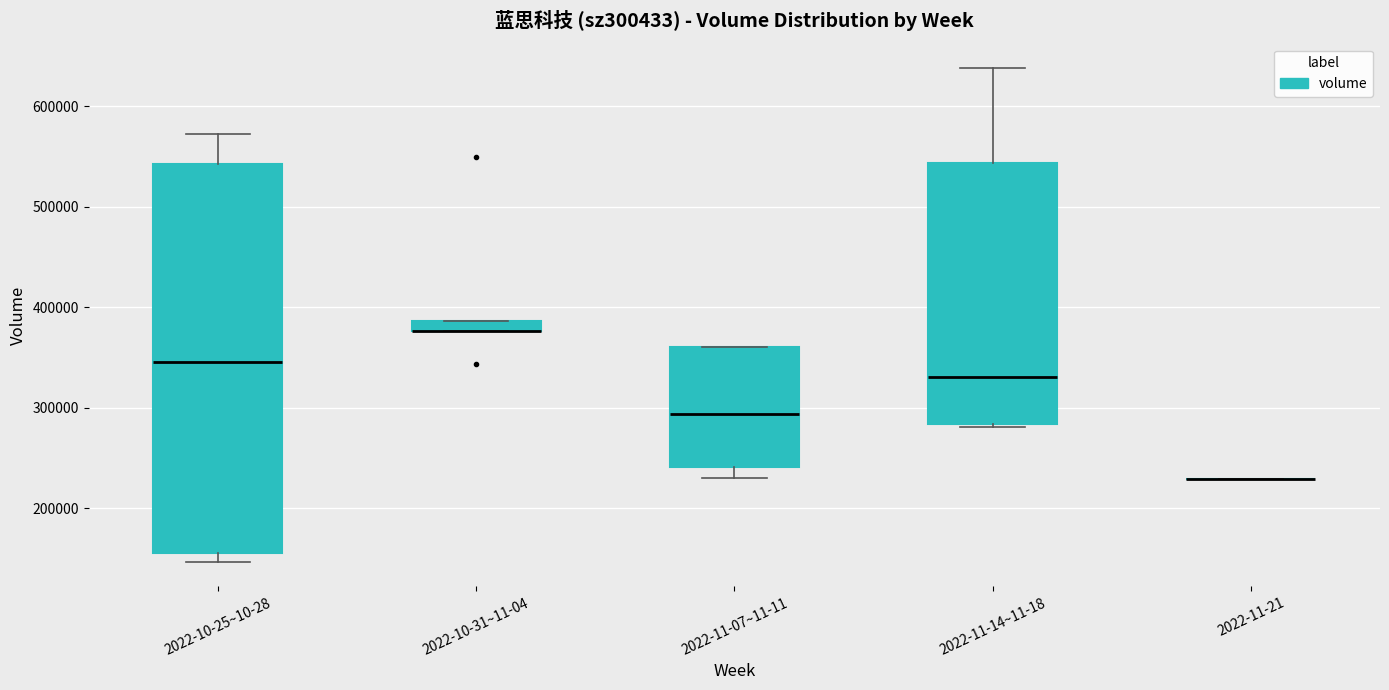

Which box is the tallest, from its lower edge to its upper edge?

2022-10-25~10-28